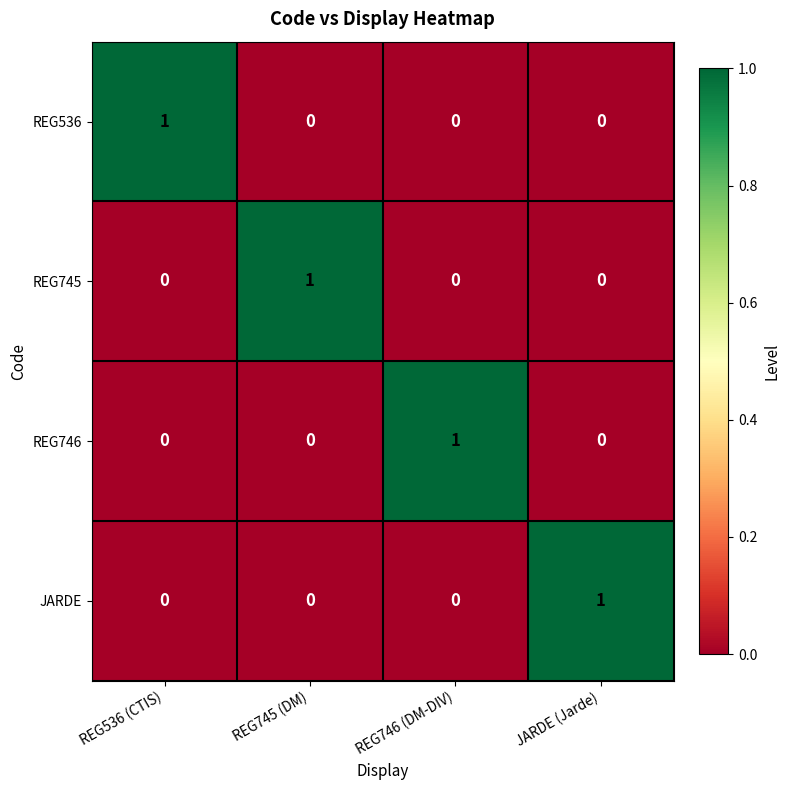

Reading left to right, list all the values displayed in this chart.

REG536: 1	0	0	0
REG745: 0	1	0	0
REG746: 0	0	1	0
JARDE: 0	0	0	1